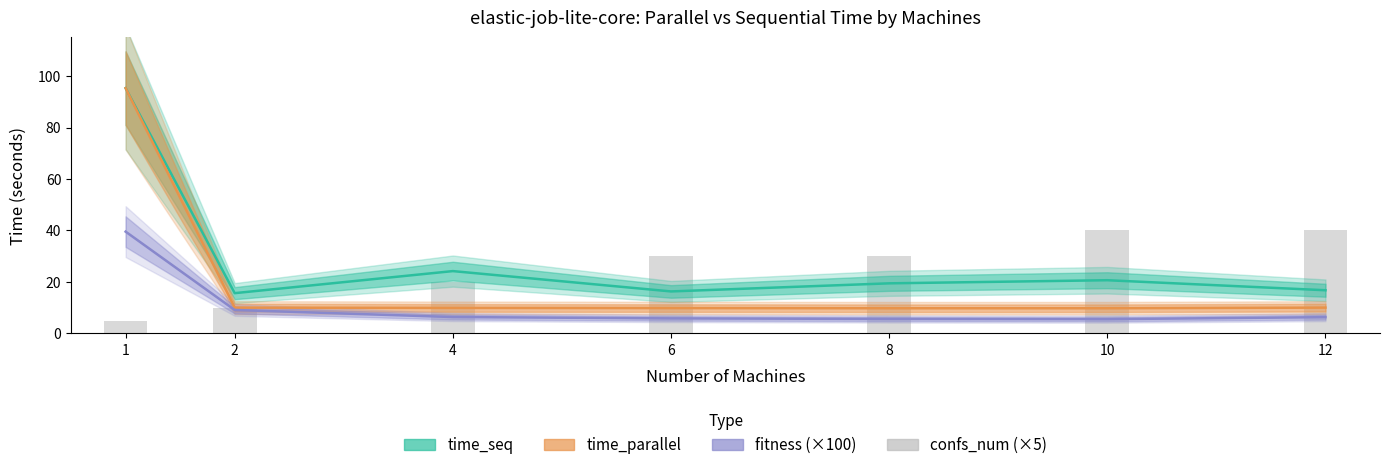

Reading right to left, transcribe all the data shown in this chart.

time_seq: 16.8	20.7	19.5	16.3	24.2	15.6	95.3
time_parallel: 10.0	9.8	9.8	9.8	9.9	10.0	95.3
fitness: 6.3	5.5	5.6	5.8	6.4	9.1	39.5
confs_num: 40.0	40.0	30.0	30.0	20.0	10.0	5.0